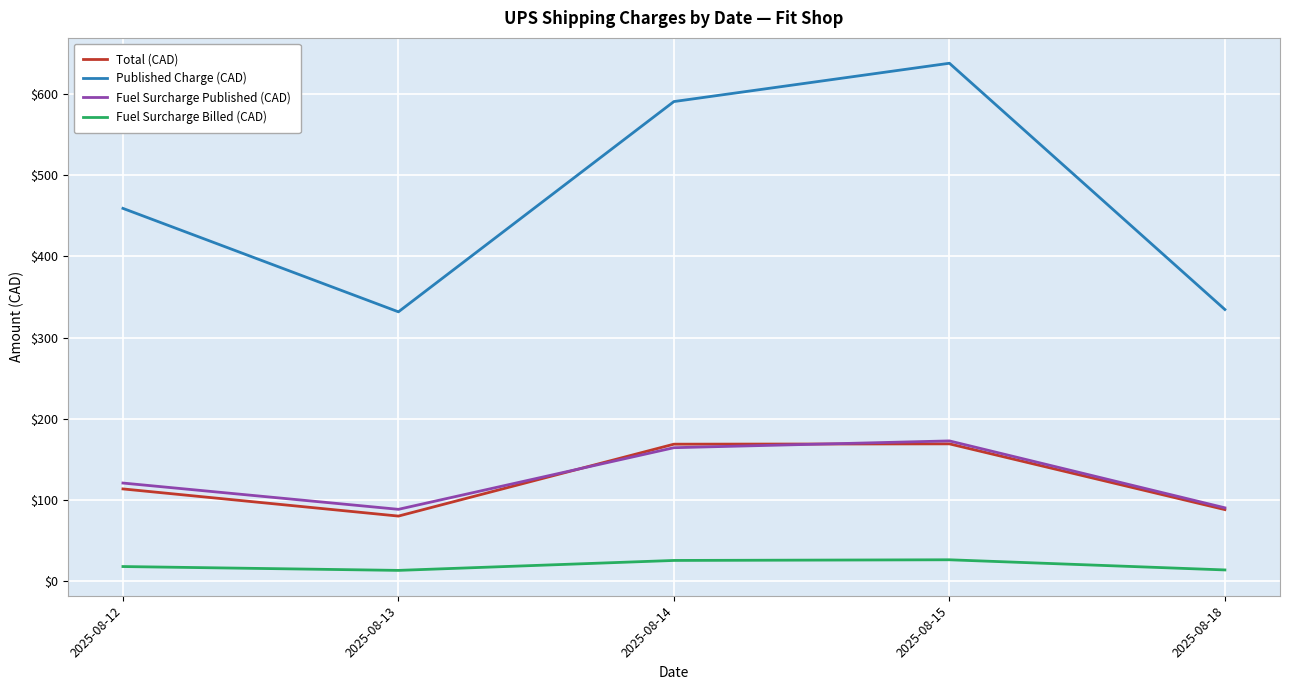

True or false: Fuel Surcharge Published (CAD) and Fuel Surcharge Billed (CAD) intersect in this chart.

False